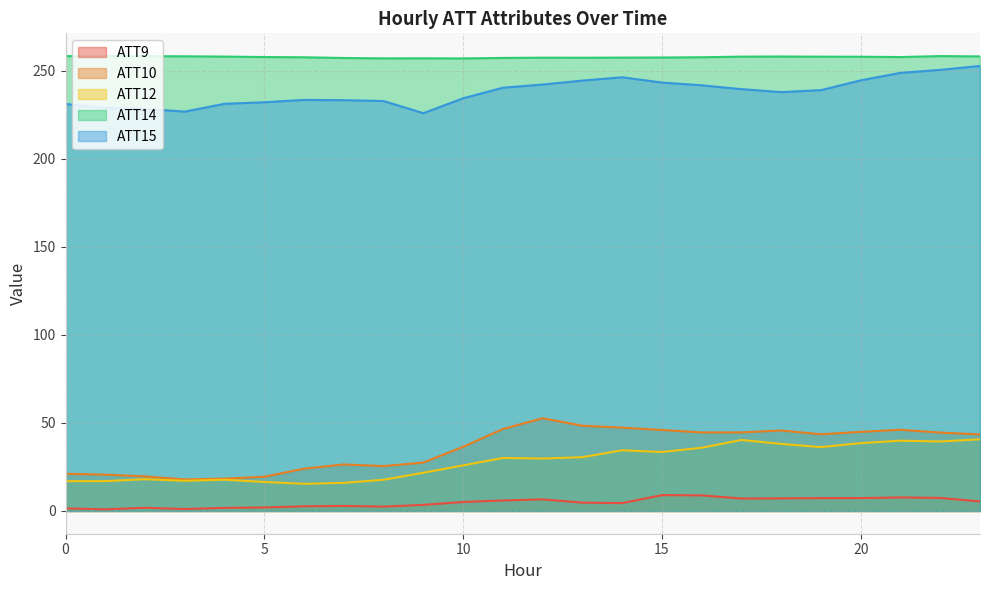

Which series has the largest range (max minus min)?

ATT10